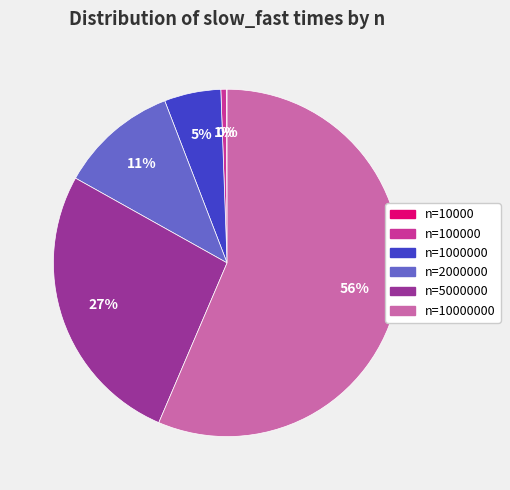

True or false: n=2000000 accounts for 1% of the total.

False